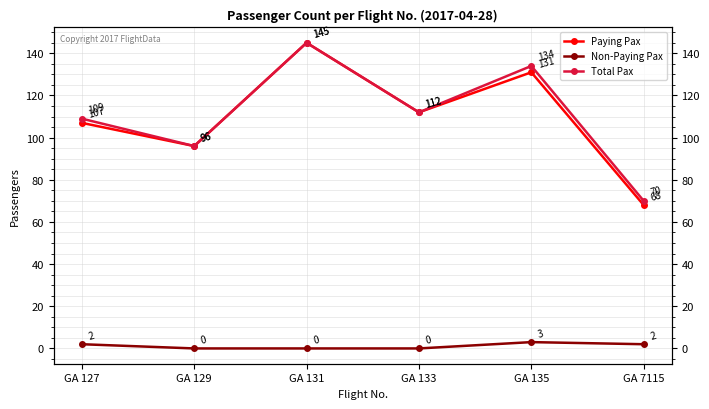

True or false: Paying Pax and Non-Paying Pax cross at least once.

False